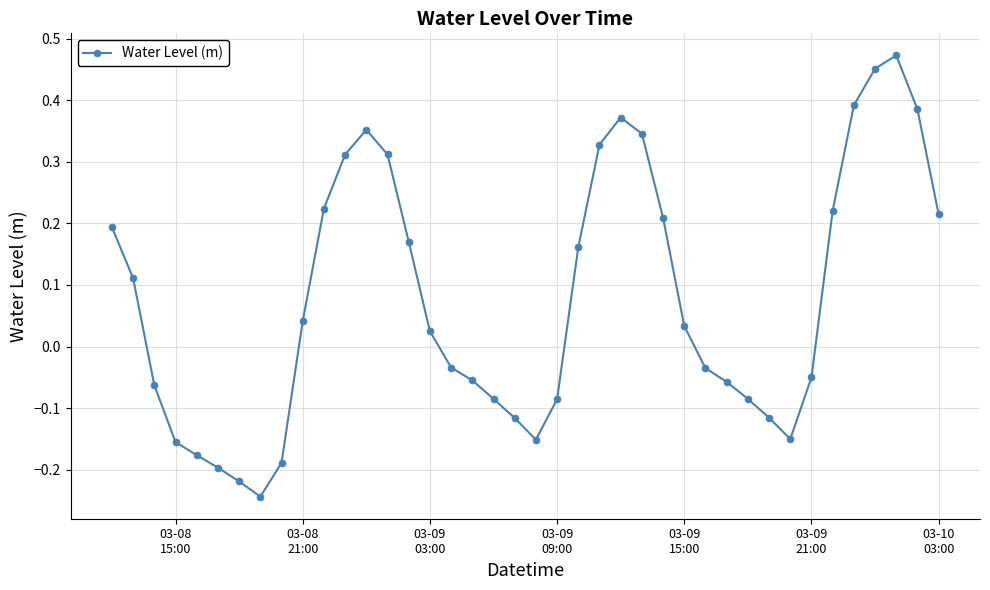

How many interior local peaks (higher than both neighbors) does the data have?

3